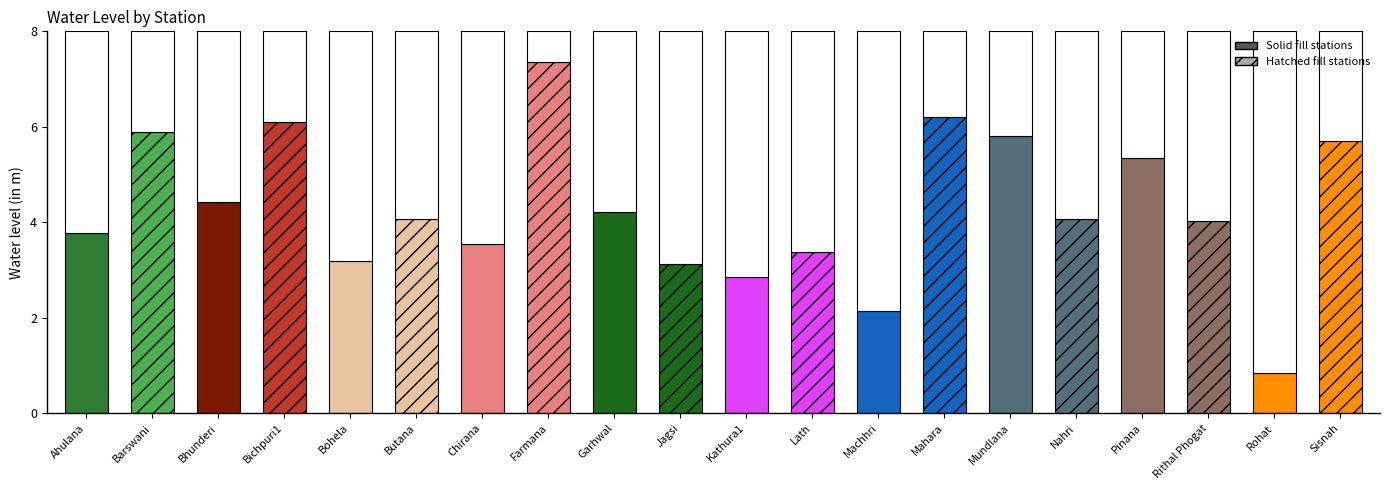

Reading right to left, extract all data points from this chart.

5.7	0.8	4.0	5.3	4.1	5.8	6.2	2.1	3.4	2.9	3.1	4.2	7.3	3.5	4.1	3.2	6.1	4.4	5.9	3.8